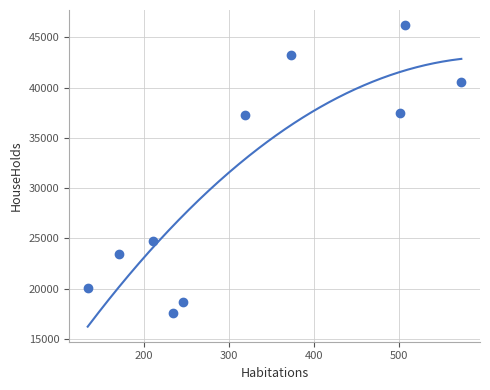

What is the range of X values (max minus min)?

439